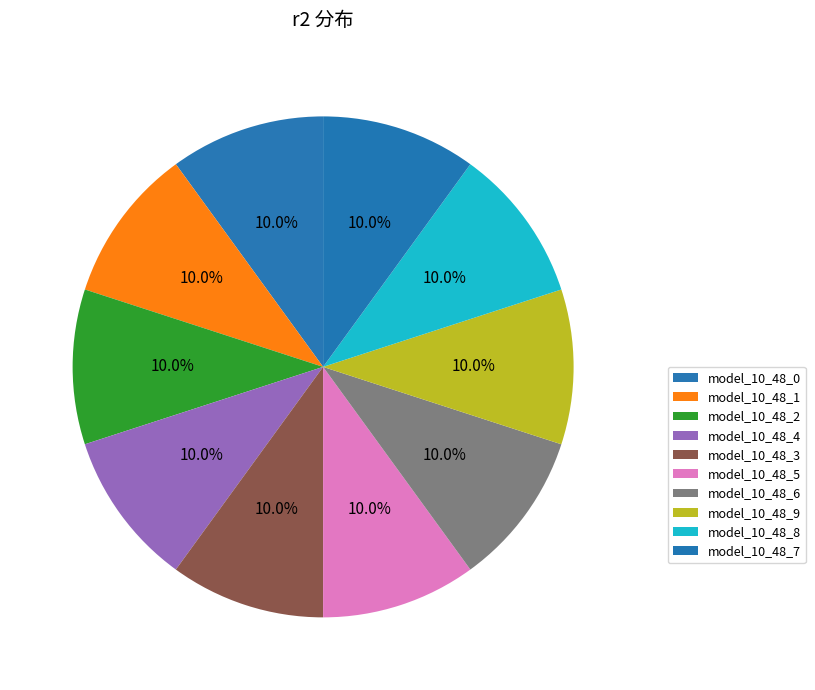

Count the number of slices in the pie.

10